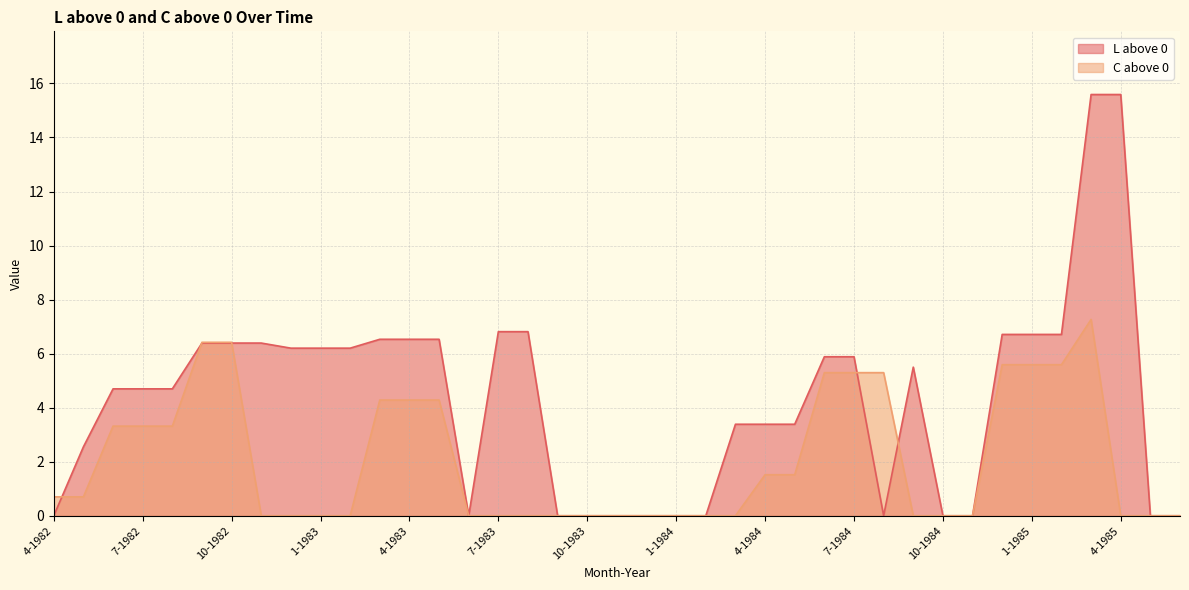

How many data points in C above 0 are above 0?

19